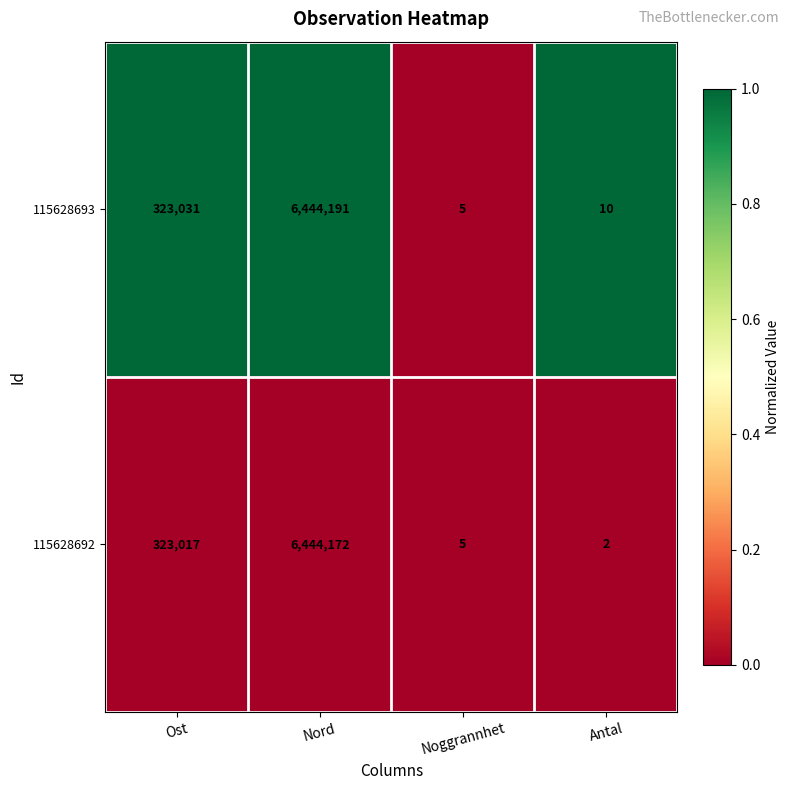

Reading right to left, extract all data points from this chart.

115628693: 10	5	6444191	323031
115628692: 2	5	6444172	323017